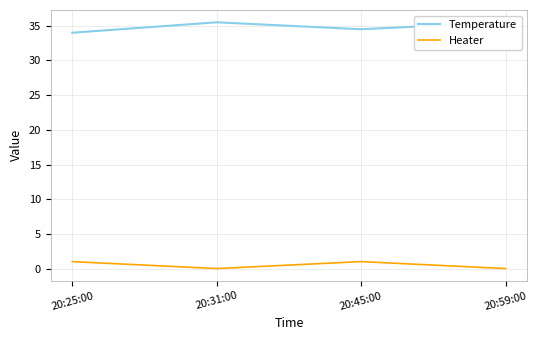

Which category has the lowest value in the Temperature series?

20:25:00